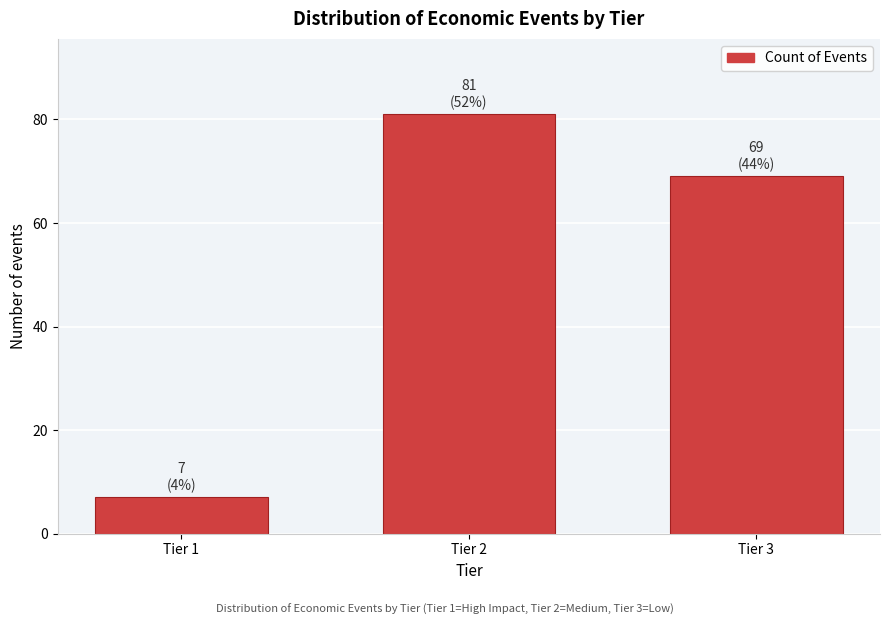

Reading right to left, what are all the values shown in this chart?

Tier 3=69	Tier 2=81	Tier 1=7